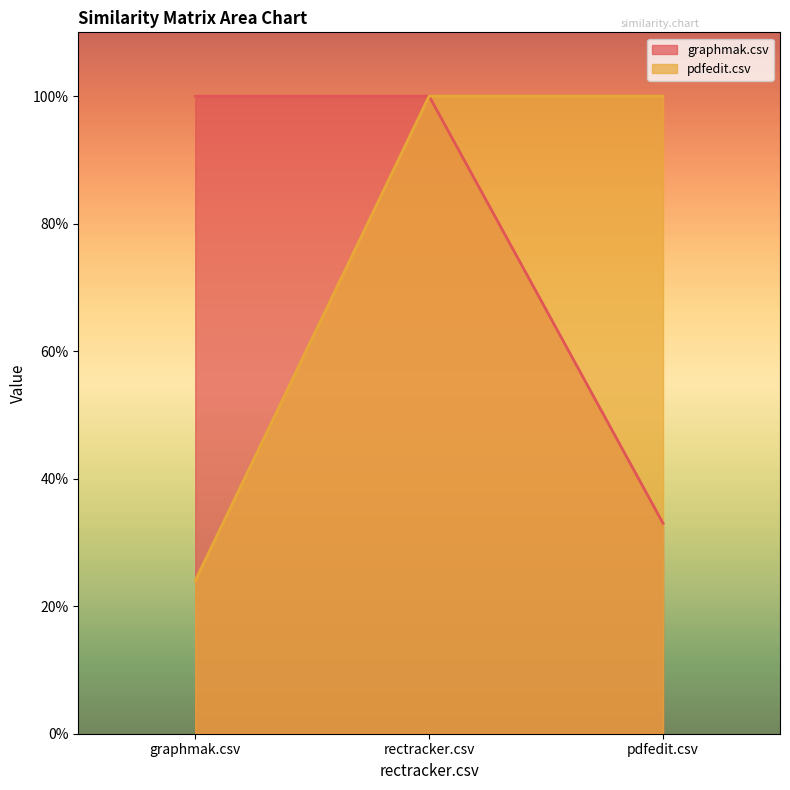

The pdfedit.csv series shows 1.0 at rectracker.csv. True or false?

True